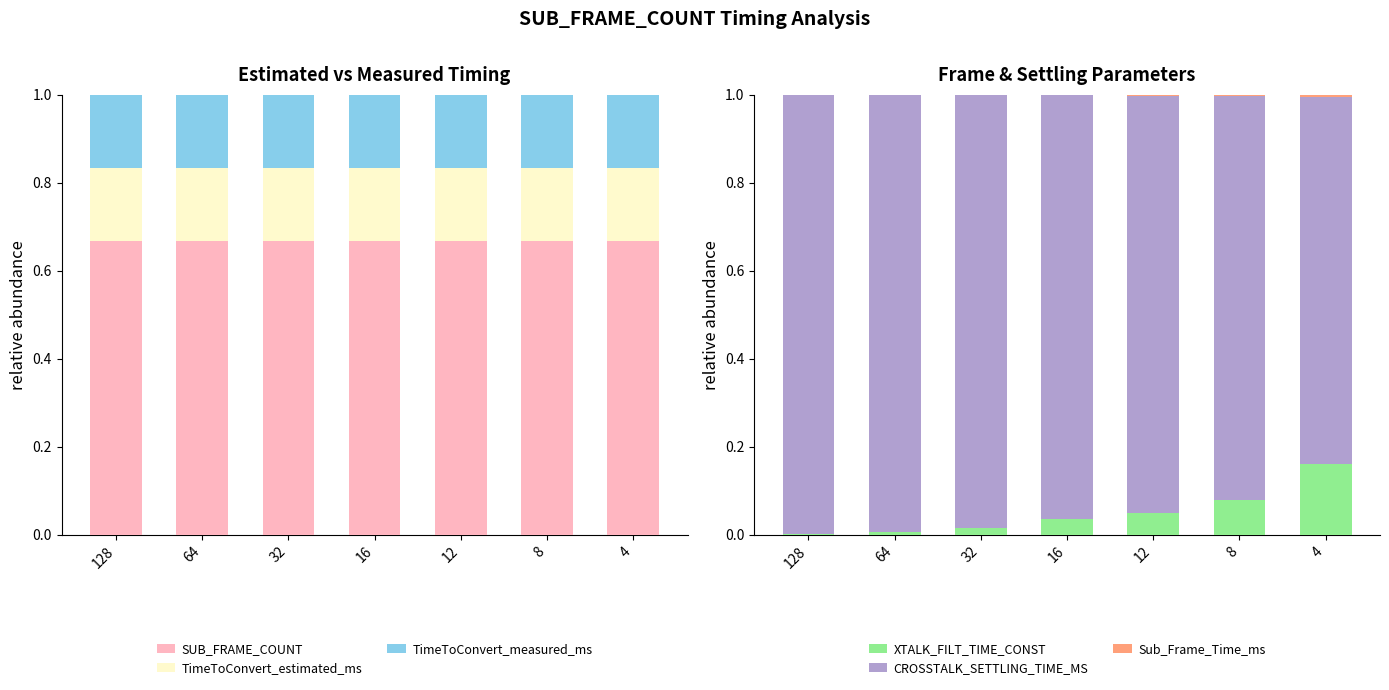

Rank the categories by TimeToConvert_estimated_ms value from highest to lowest.

128, 64, 32, 16, 12, 8, 4